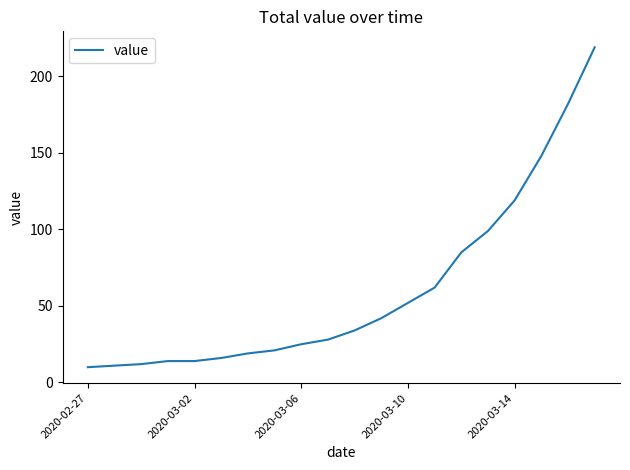

What is the difference between the maximum and minimum values?

209